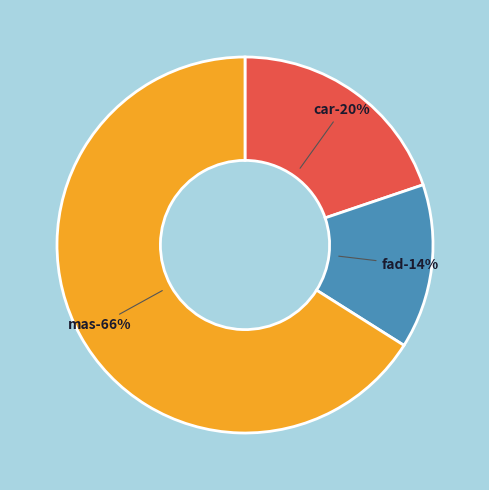

Is it true that fad is 23% of the pie?

False